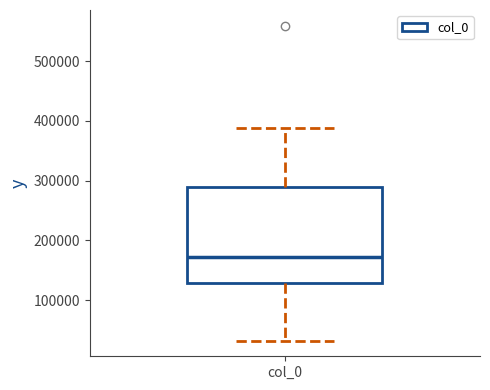

Transcribe this box plot: give where the median line is, the range the box spans, and where the two whiskers end, as read against the y-axis. The values are not printed on the chart, so give them approximately, as read against the axis.

median 170000, box 130000 to 290000, whiskers 30000 to 390000